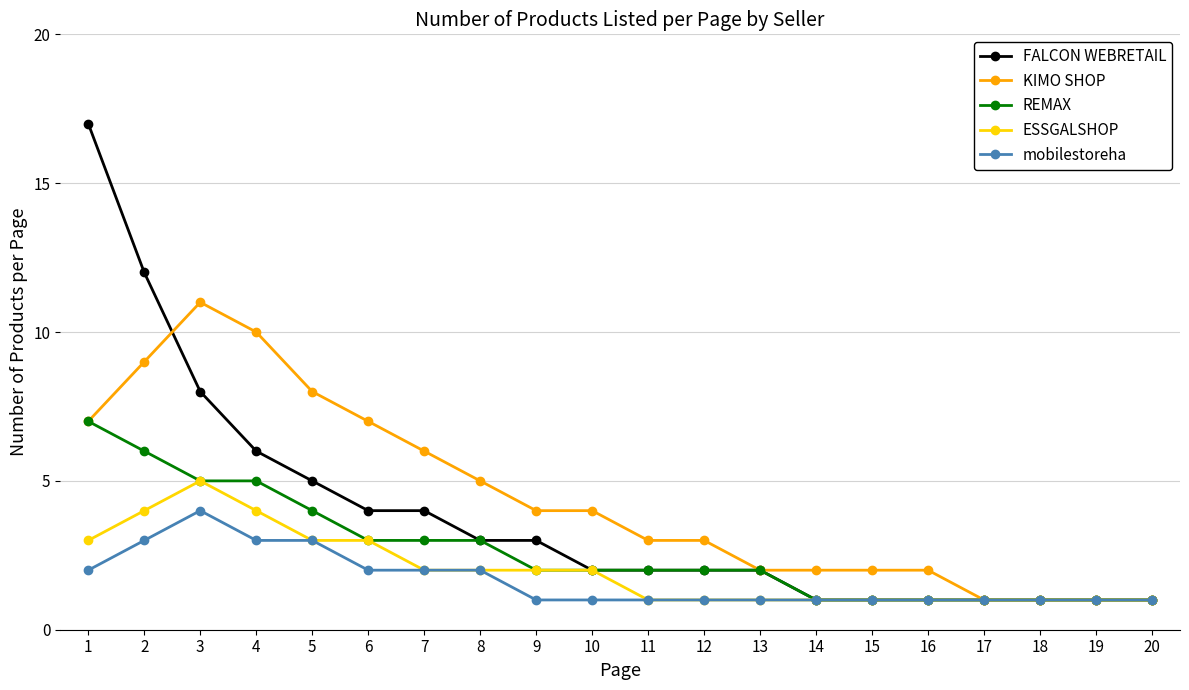

What are all the series names shown in the legend?

FALCON WEBRETAIL, KIMO SHOP, REMAX, ESSGALSHOP, mobilestoreha